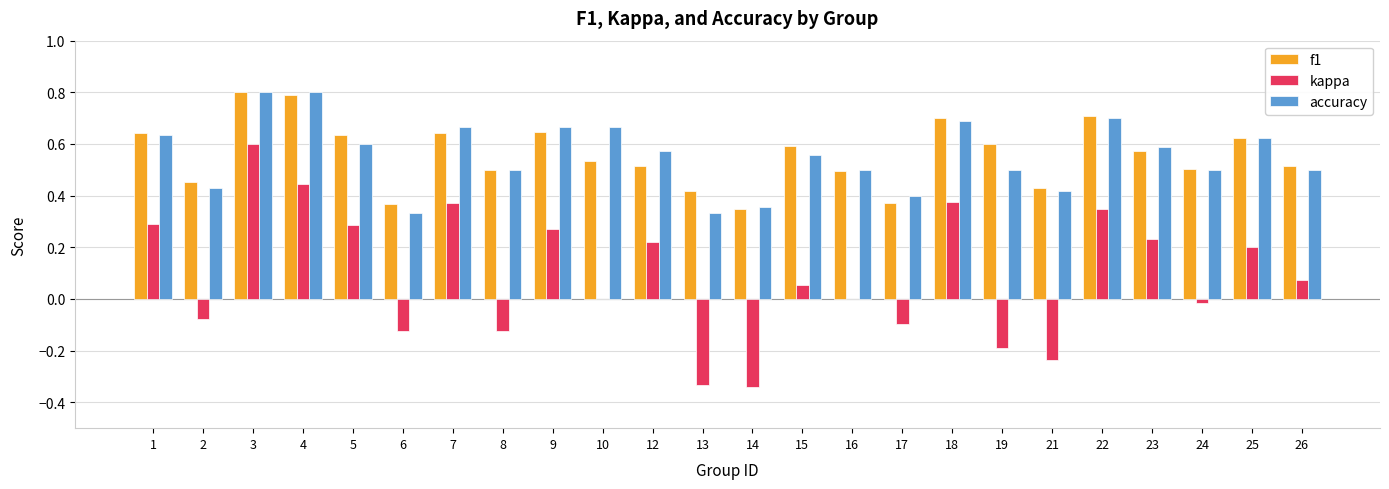

At which label does kappa first exceed 0?

1